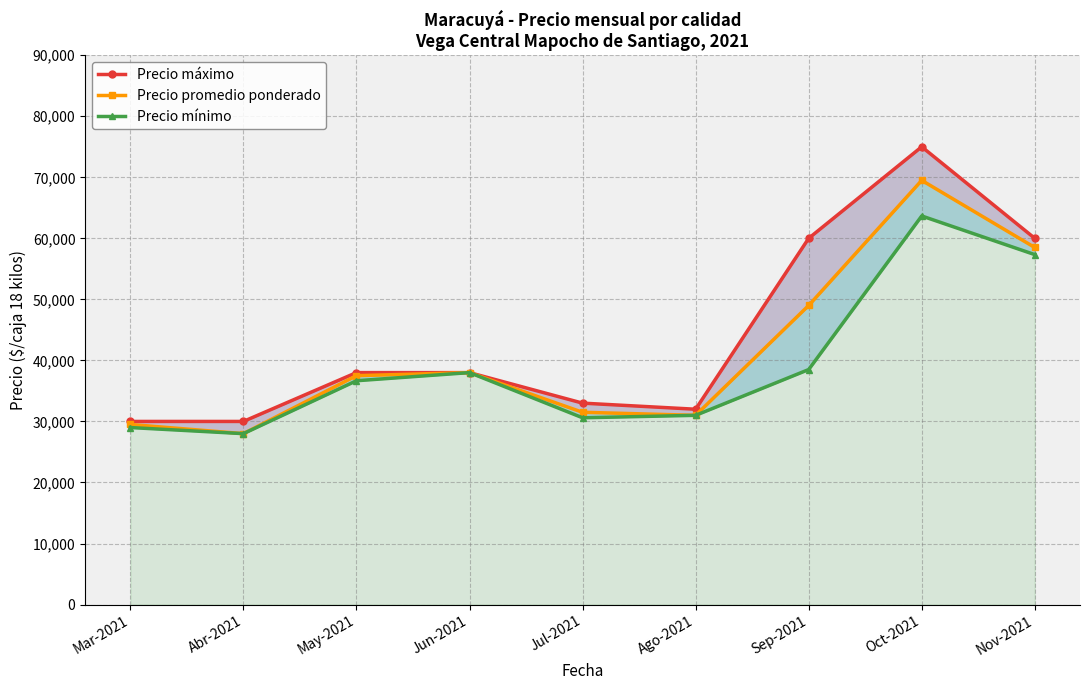

List the series in order of their peak value, lowest first.

Precio mínimo, Precio promedio ponderado, Precio máximo